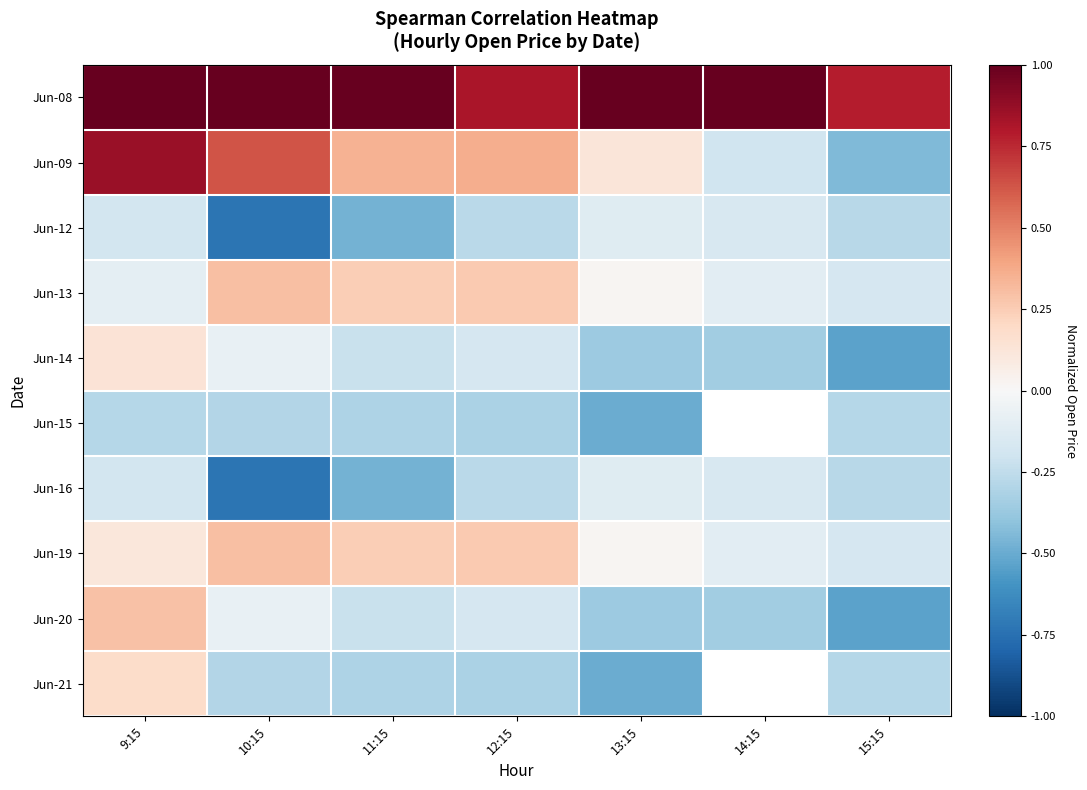

What is the difference between the Jun-21 values at 11:15 and 9:15?

0.5